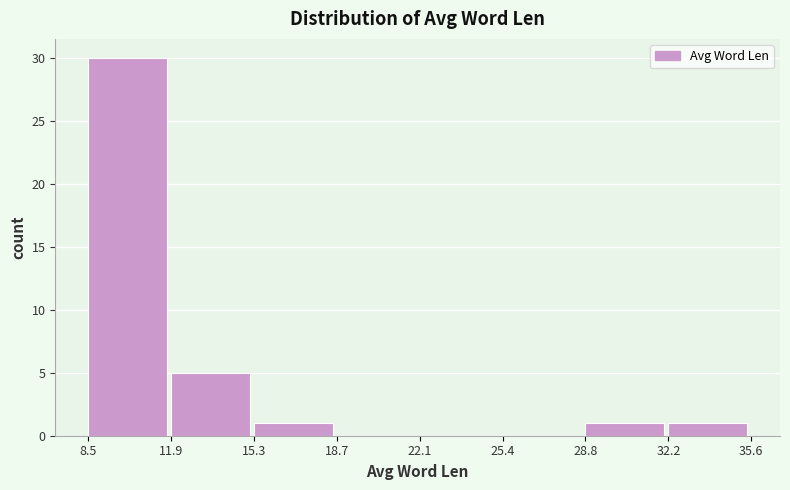

Reading left to right, transcribe this chart: for each bar, give the range it covers on the x-axis and its height. The values are not printed on the chart, so give them approximately, as read against the axis.

8.5 to 11.9: 30
11.9 to 15.3: 5
15.3 to 18.7: 1
18.7 to 22.1: 0
22.1 to 25.4: 0
25.4 to 28.8: 0
28.8 to 32.2: 1
32.2 to 35.6: 1